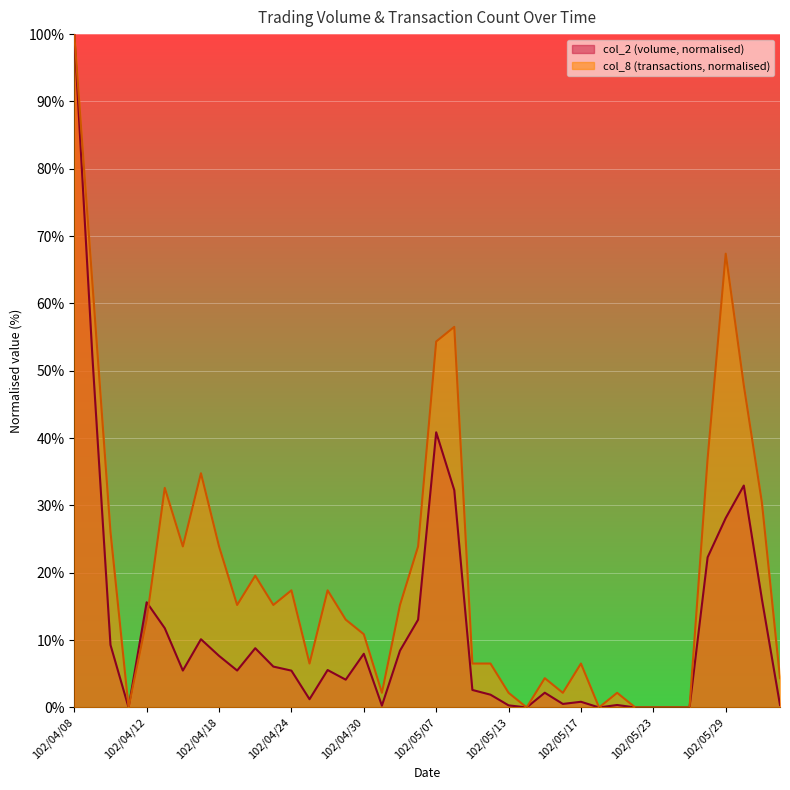

How many data points in col_8 are less than 15?

20